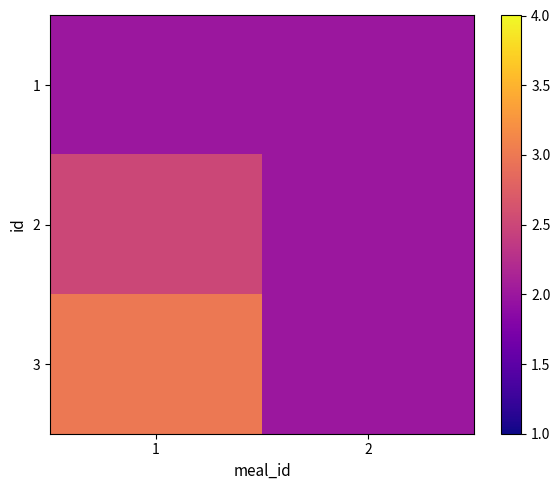

What is the maximum value shown in the chart?

3.0